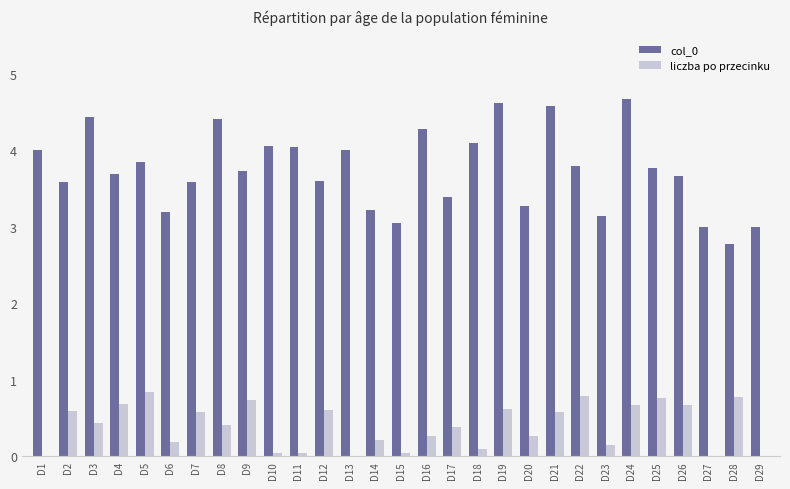

What is the total value across all series at D16?

4.5